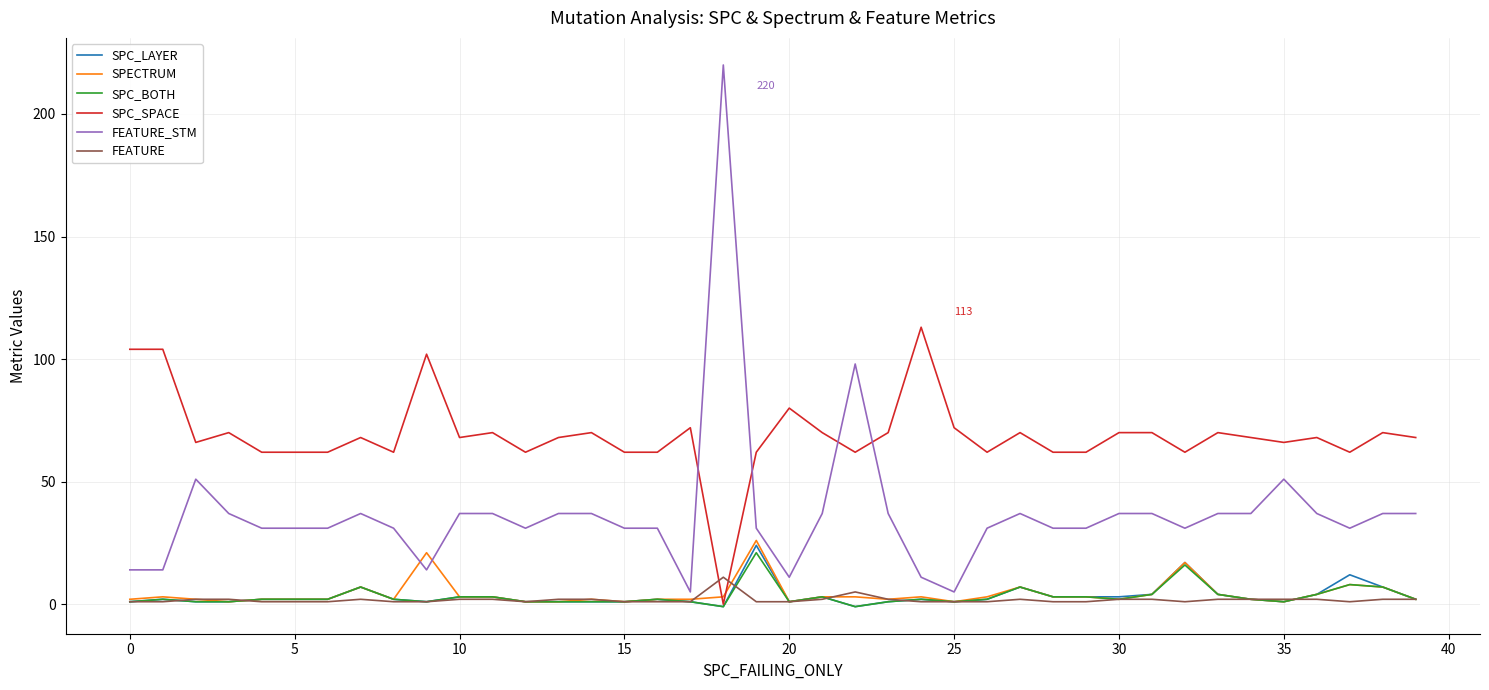

What is the maximum value for FEATURE?

11